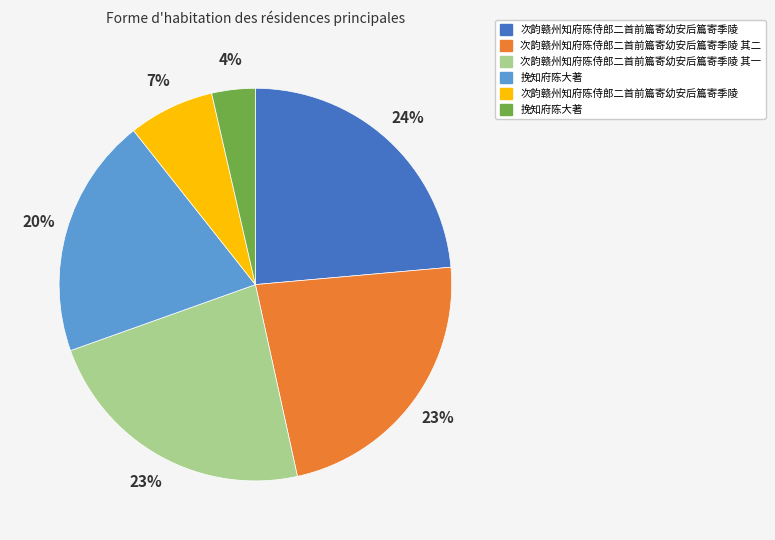

To the nearest percent, what is the difference between the largest and smallest slice percentages?

20%